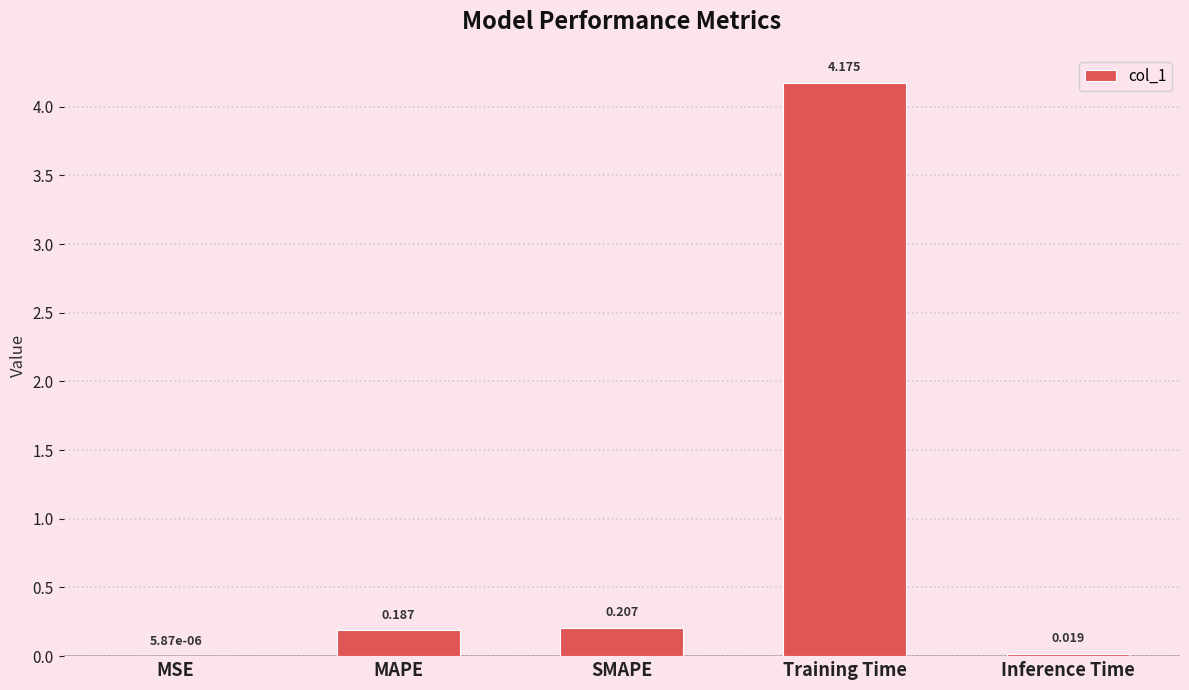

At which label is the value closest to 2?

SMAPE